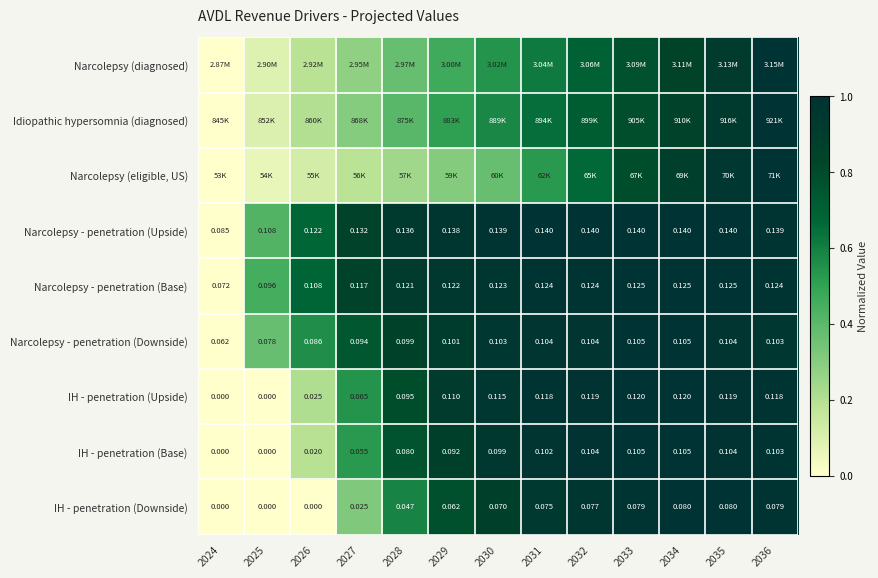

Which has a higher value, 2027 or 2031?

2031